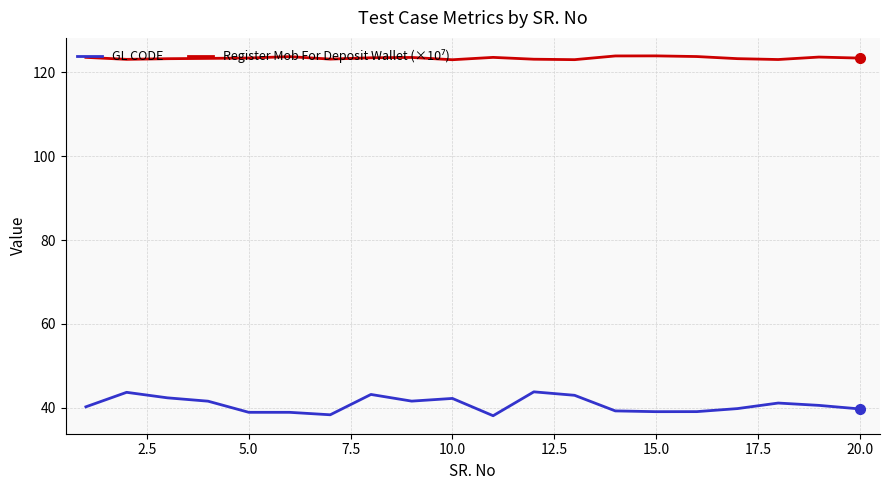

What is the minimum value shown in the chart?

38.1